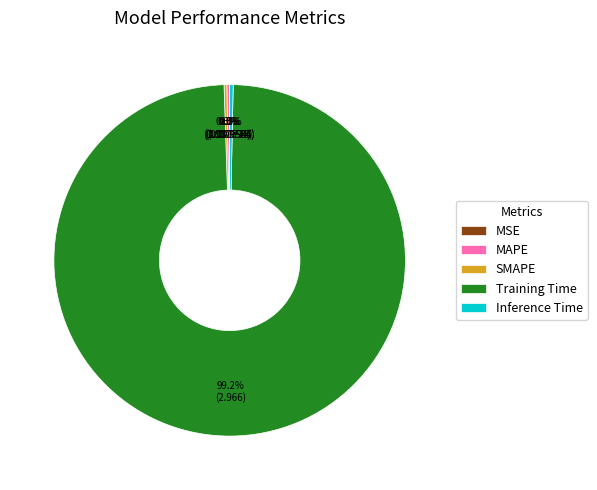

How much of the chart is everything except Inference Time?

99.7%